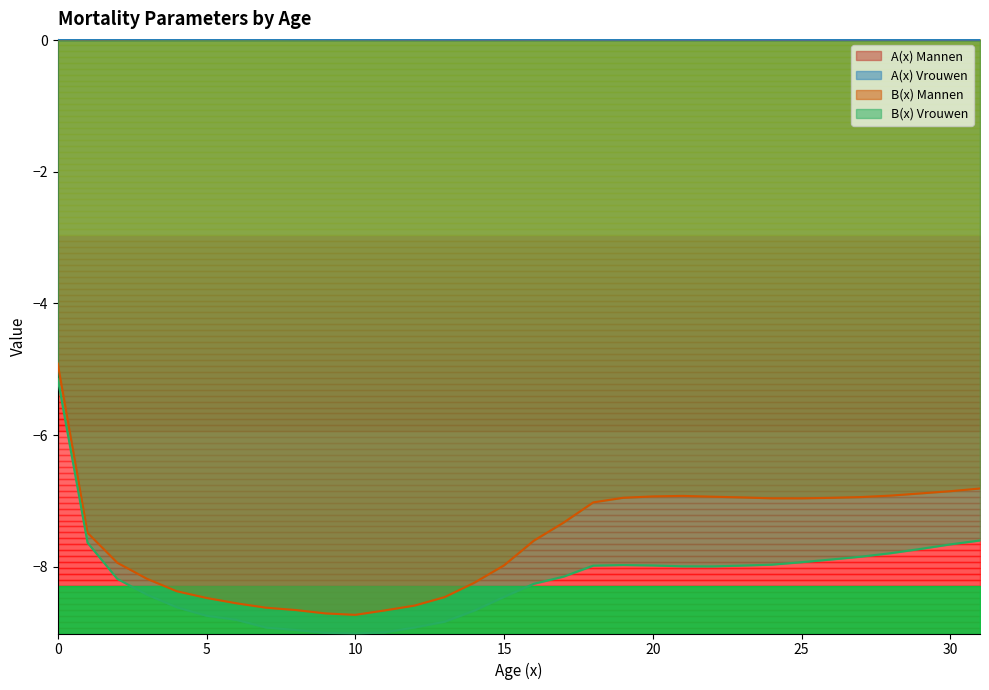

How many lines are shown in the chart?

4